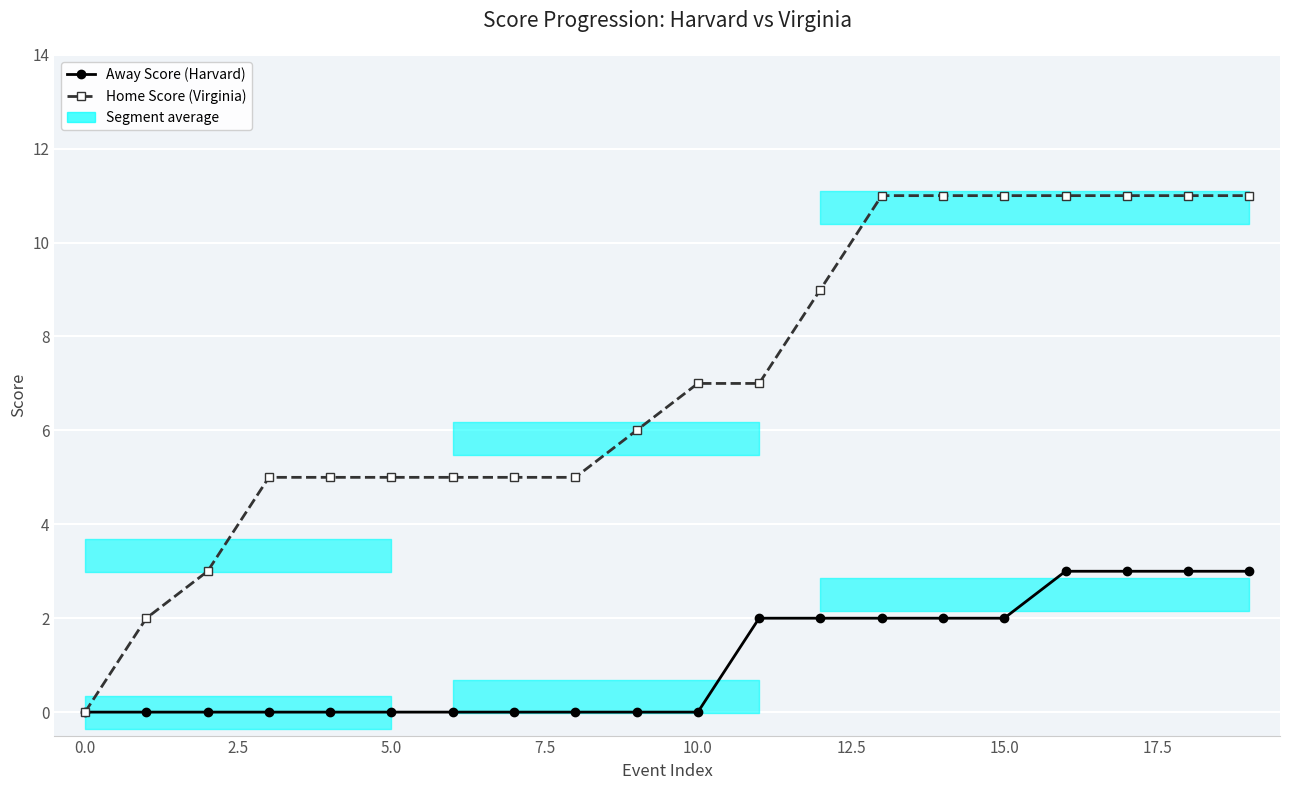

What is the maximum value shown in the chart?

11